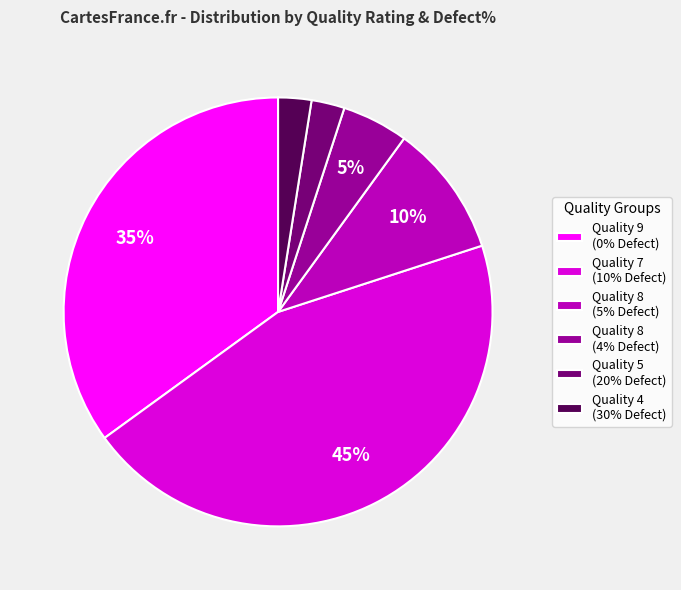

Which slice is the largest?

Quality 7 (10% Defect)